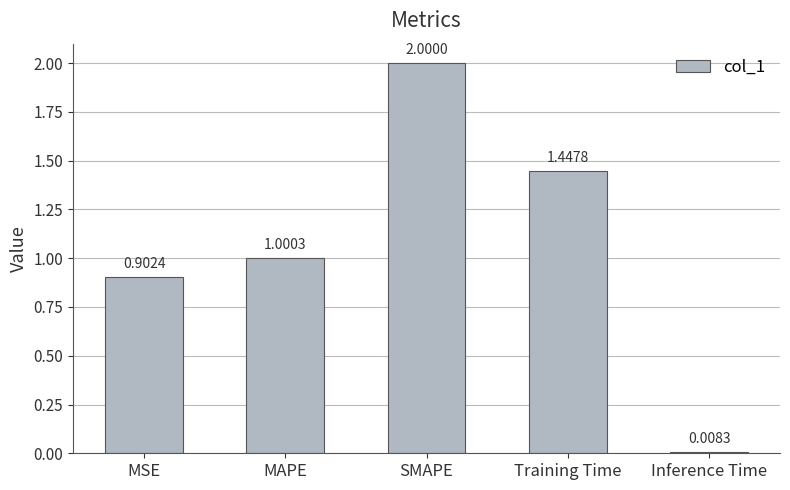

Which has a higher value, MAPE or Training Time?

Training Time